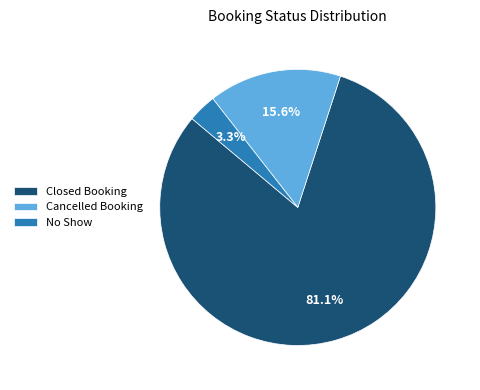

Is the sum of No Show and Closed Booking greater than half?

Yes